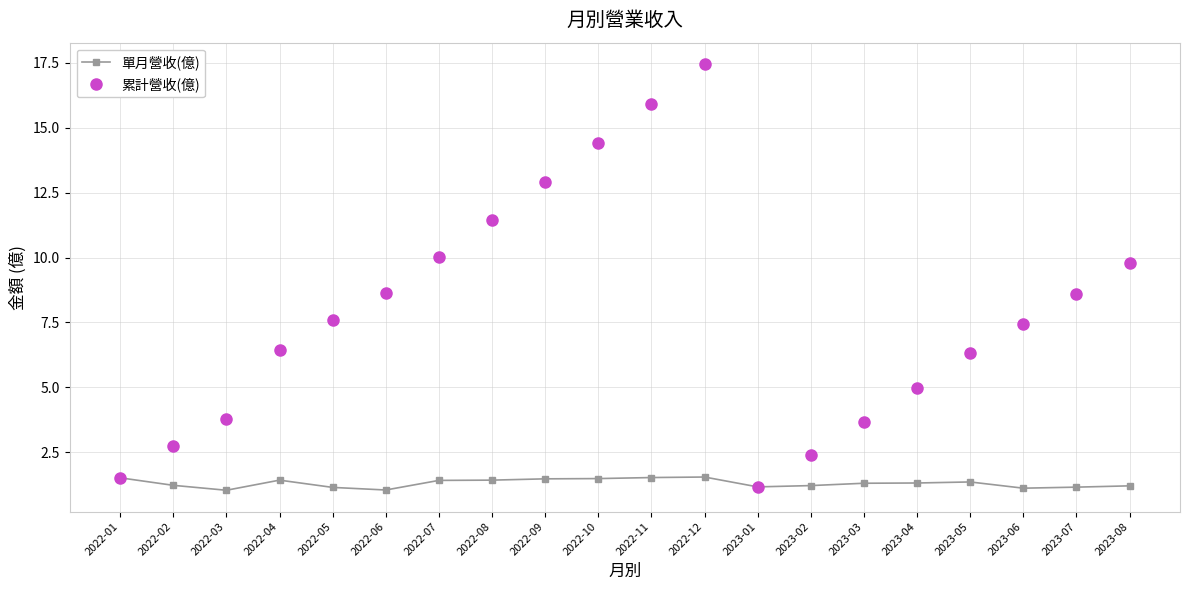

What position from the right is 2022-04?

17